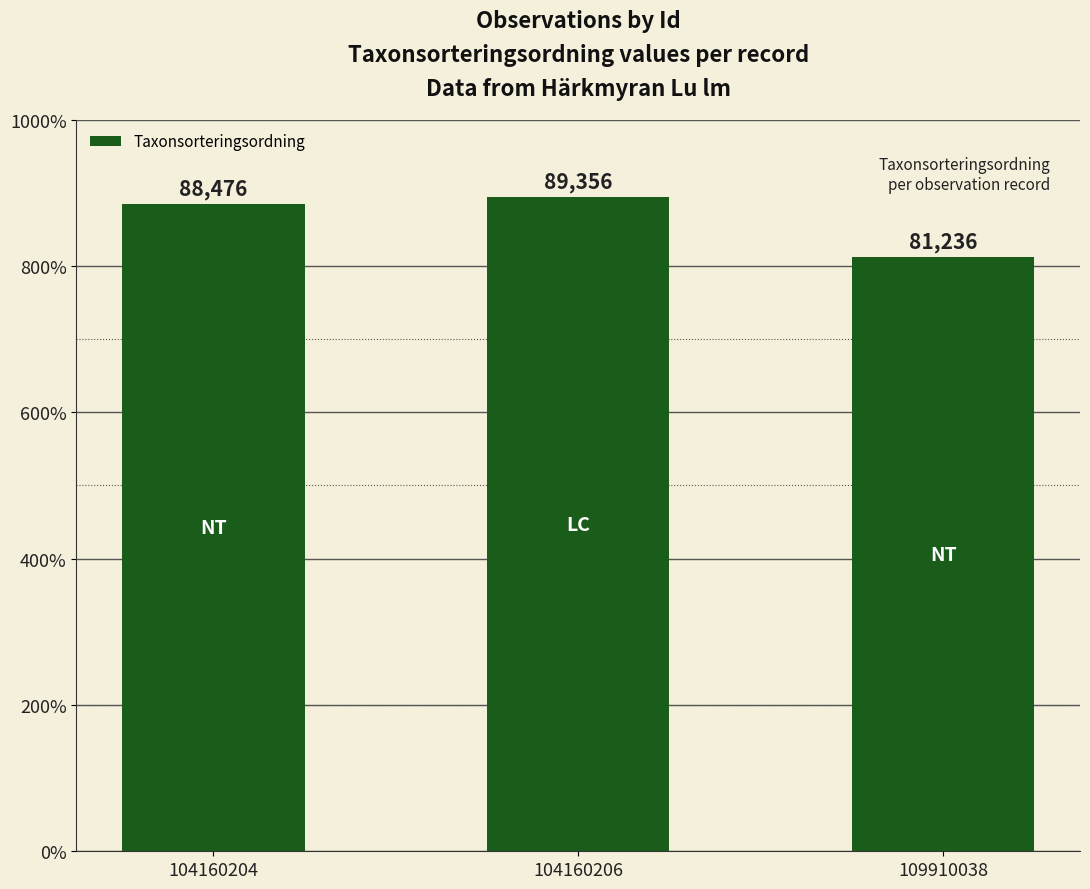

Where is the data nearest to the value 85296?

104160204